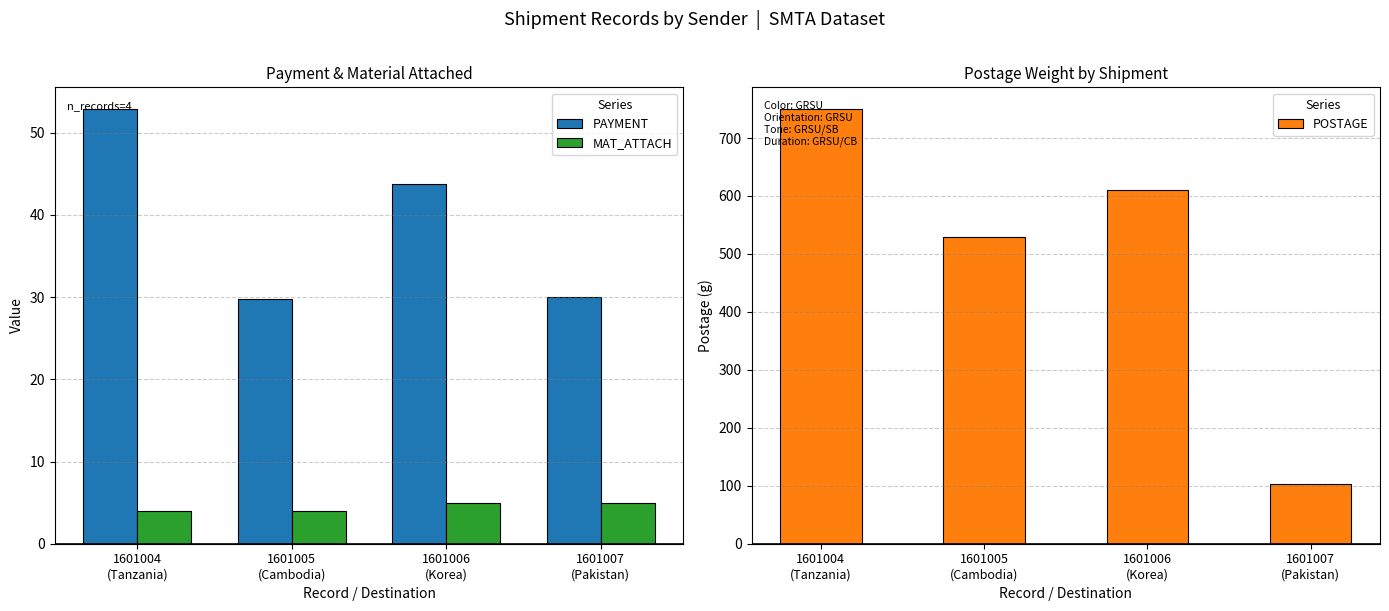

Is it true that PAYMENT equals 85.0 at 1601004
(Tanzania)?

False